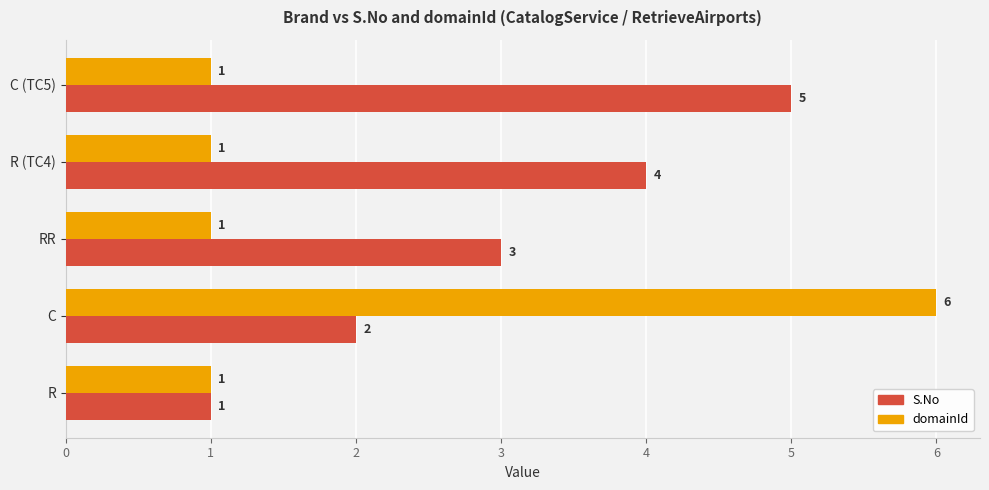

At C (TC5), list the series in order from largest to smallest.

S.No, domainId